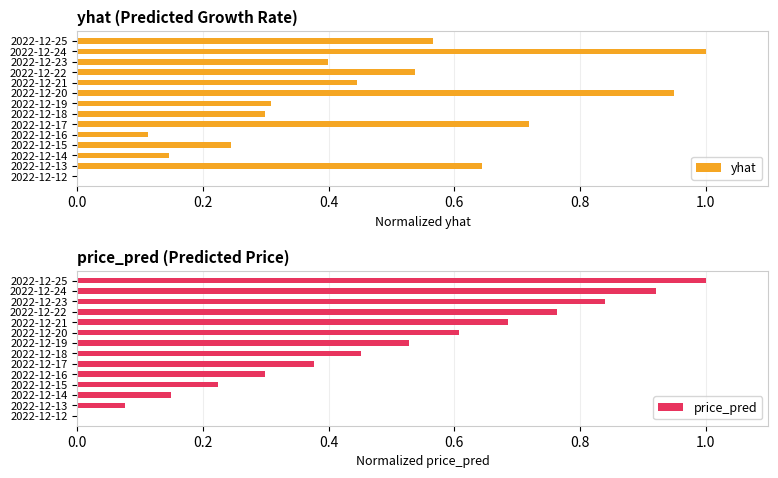

Reading left to right, what are all the values shown in this chart?

yhat: 0.0	0.6	0.1	0.2	0.1	0.7	0.3	0.3	0.9	0.4	0.5	0.4	1.0	0.6
price_pred: 0.0	0.1	0.2	0.2	0.3	0.4	0.5	0.5	0.6	0.7	0.8	0.8	0.9	1.0